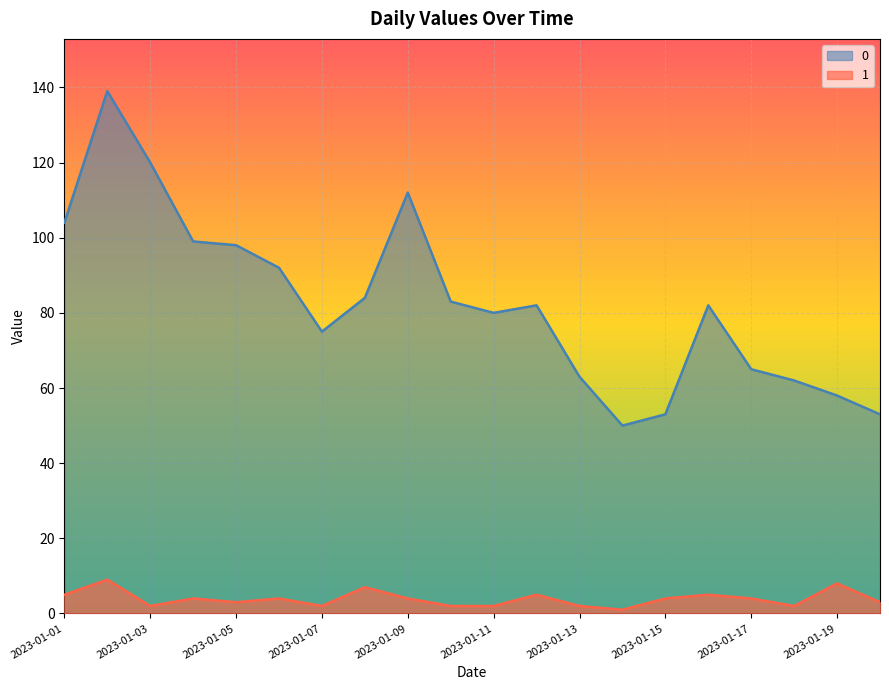

True or false: 0 and 1 cross at least once.

False